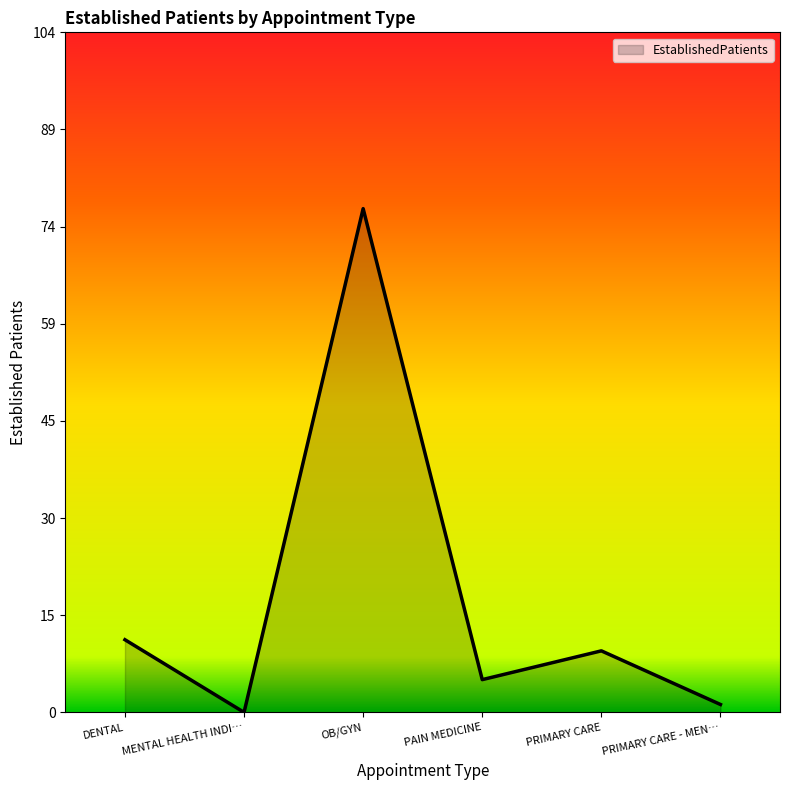

Reading right to left, list all the values displayed in this chart.

1.2	9.4	5.0	77.0	0.0	11.1